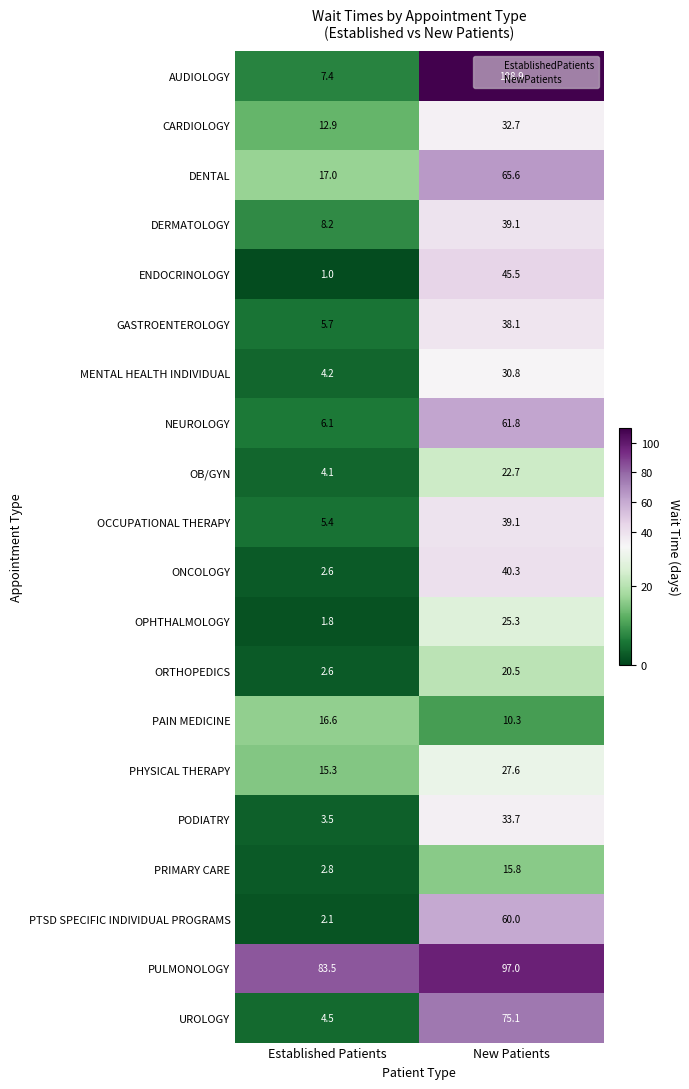

How many values in the ORTHOPEDICS series are below 20?

1